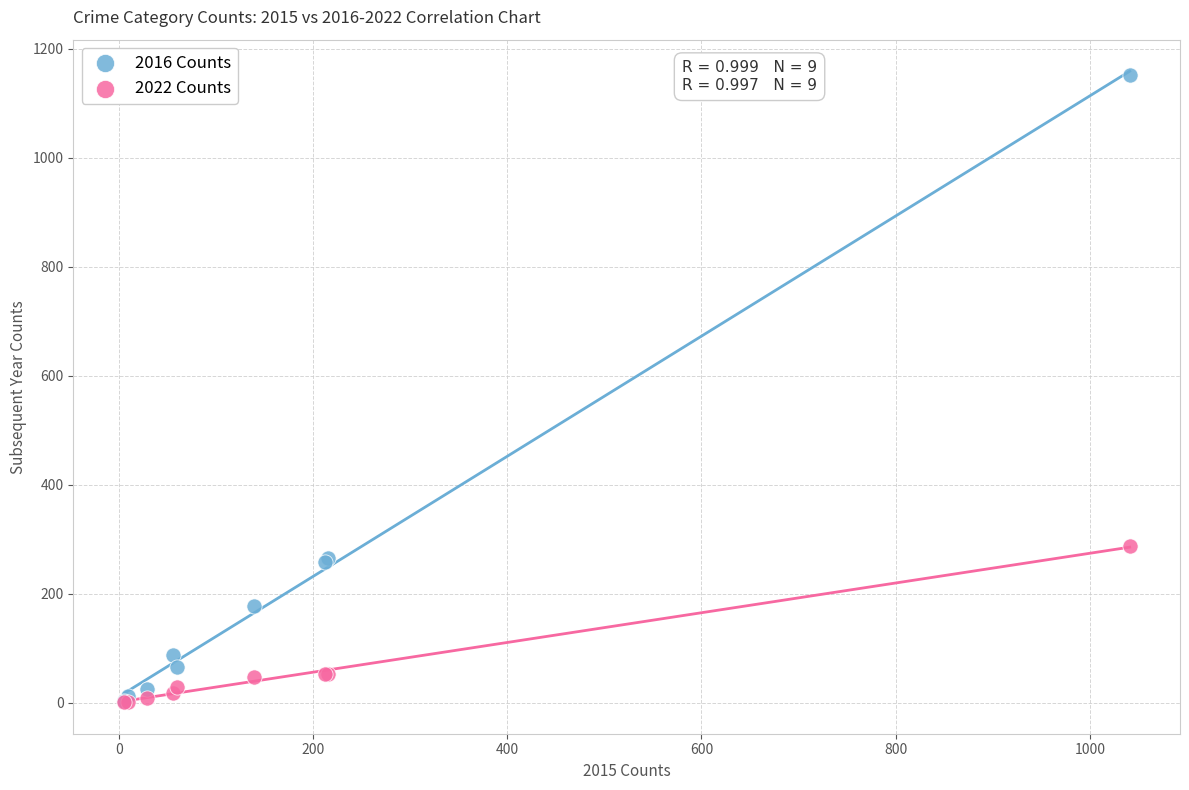

Which series has the widest spread of Y values?

2016 Counts